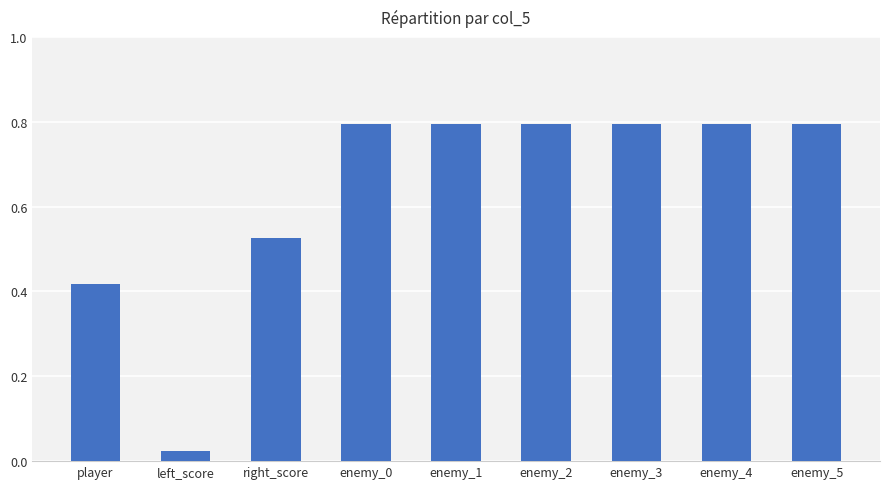

Which has a higher value, enemy_3 or left_score?

enemy_3